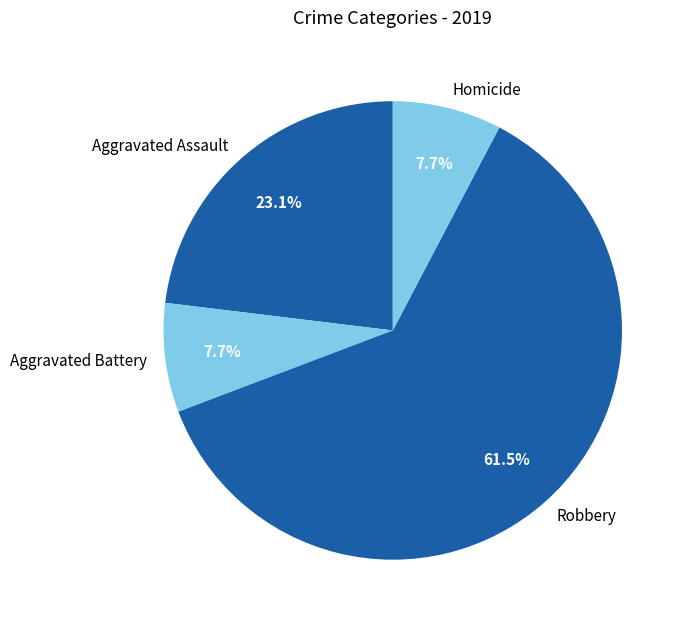

Is the sum of Aggravated Assault and Homicide greater than half?

No